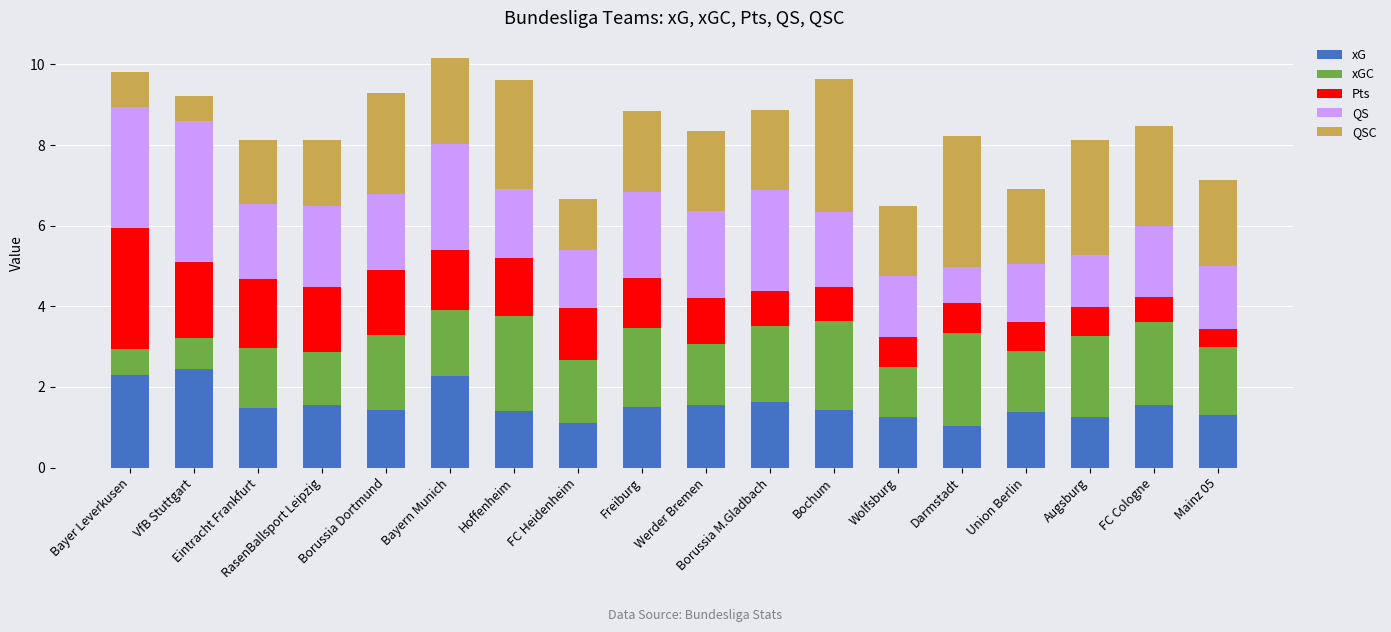

What is the total value across all series at Borussia Dortmund?

9.3